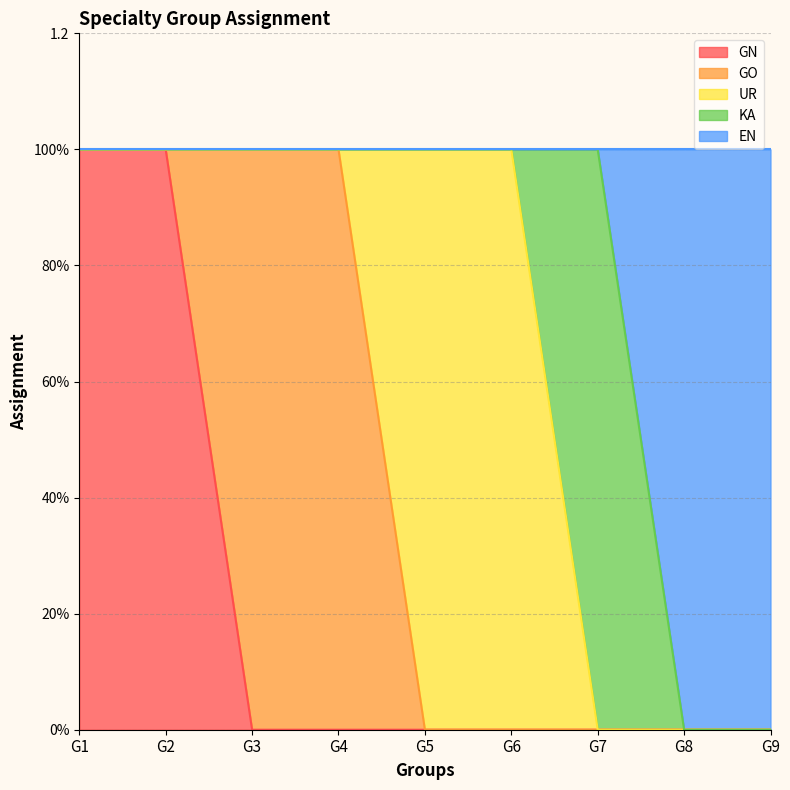

Reading right to left, list all the values displayed in this chart.

GN: G9=0	G8=0	G7=0	G6=0	G5=0	G4=0	G3=0	G2=1	G1=1
GO: G9=0	G8=0	G7=0	G6=0	G5=0	G4=1	G3=1	G2=0	G1=0
UR: G9=0	G8=0	G7=0	G6=1	G5=1	G4=0	G3=0	G2=0	G1=0
KA: G9=0	G8=0	G7=1	G6=0	G5=0	G4=0	G3=0	G2=0	G1=0
EN: G9=1	G8=1	G7=0	G6=0	G5=0	G4=0	G3=0	G2=0	G1=0